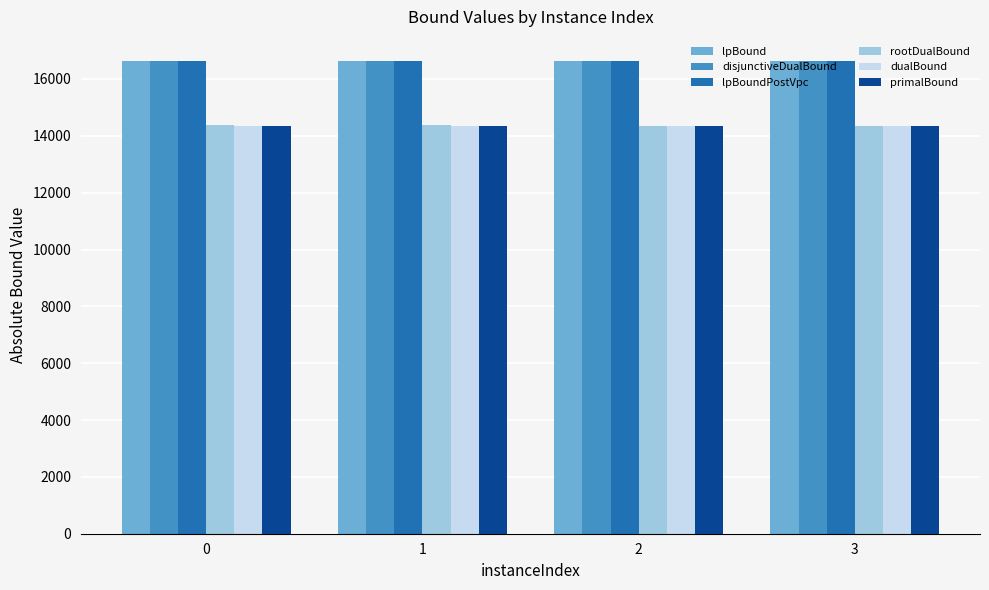

Is it true that lpBoundPostVpc equals 16646.6 at 0?

True